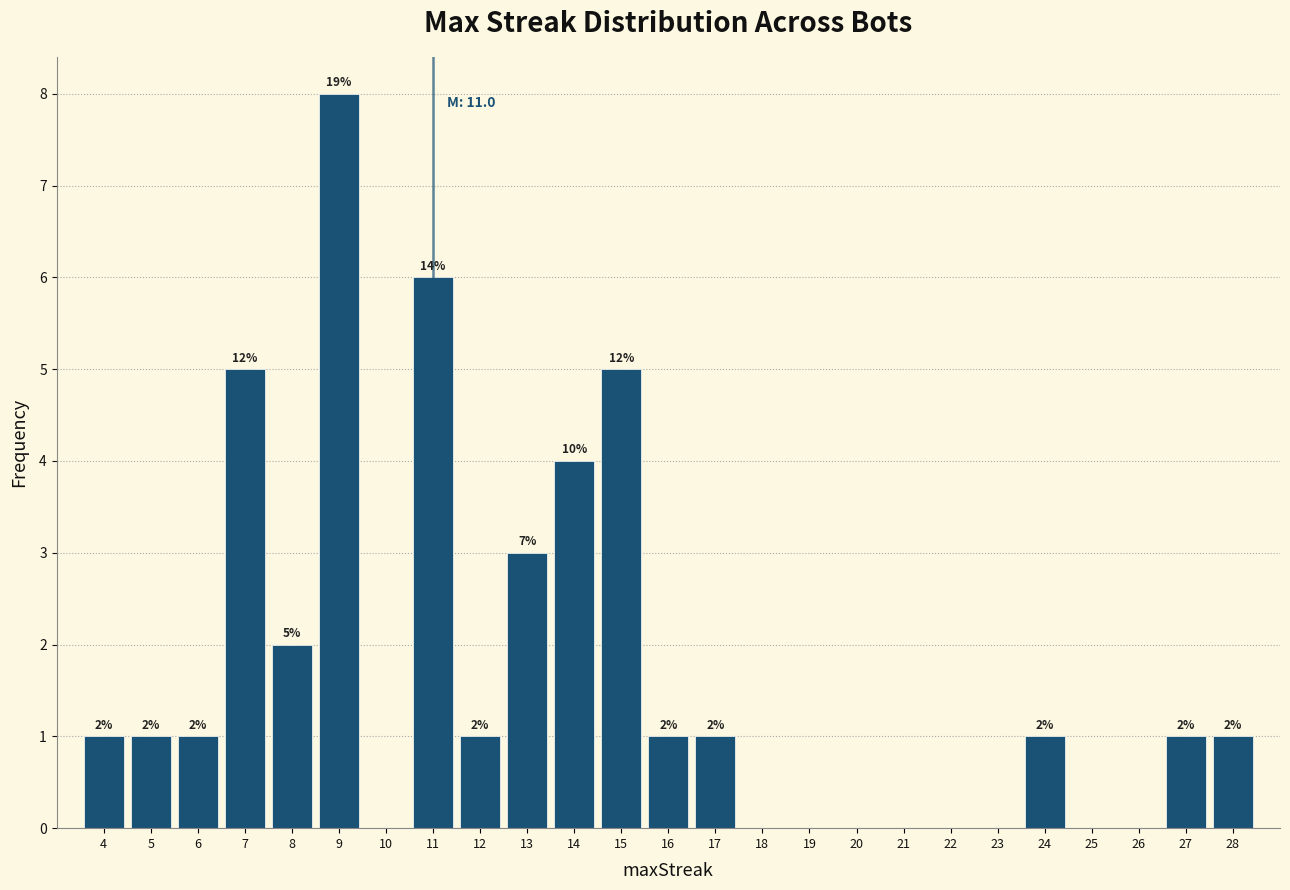

Reading left to right, extract all data points from this chart.

4=1	5=1	6=1	7=5	8=2	9=8	10=0	11=6	12=1	13=3	14=4	15=5	16=1	17=1	18=0	19=0	20=0	21=0	22=0	23=0	24=1	25=0	26=0	27=1	28=1